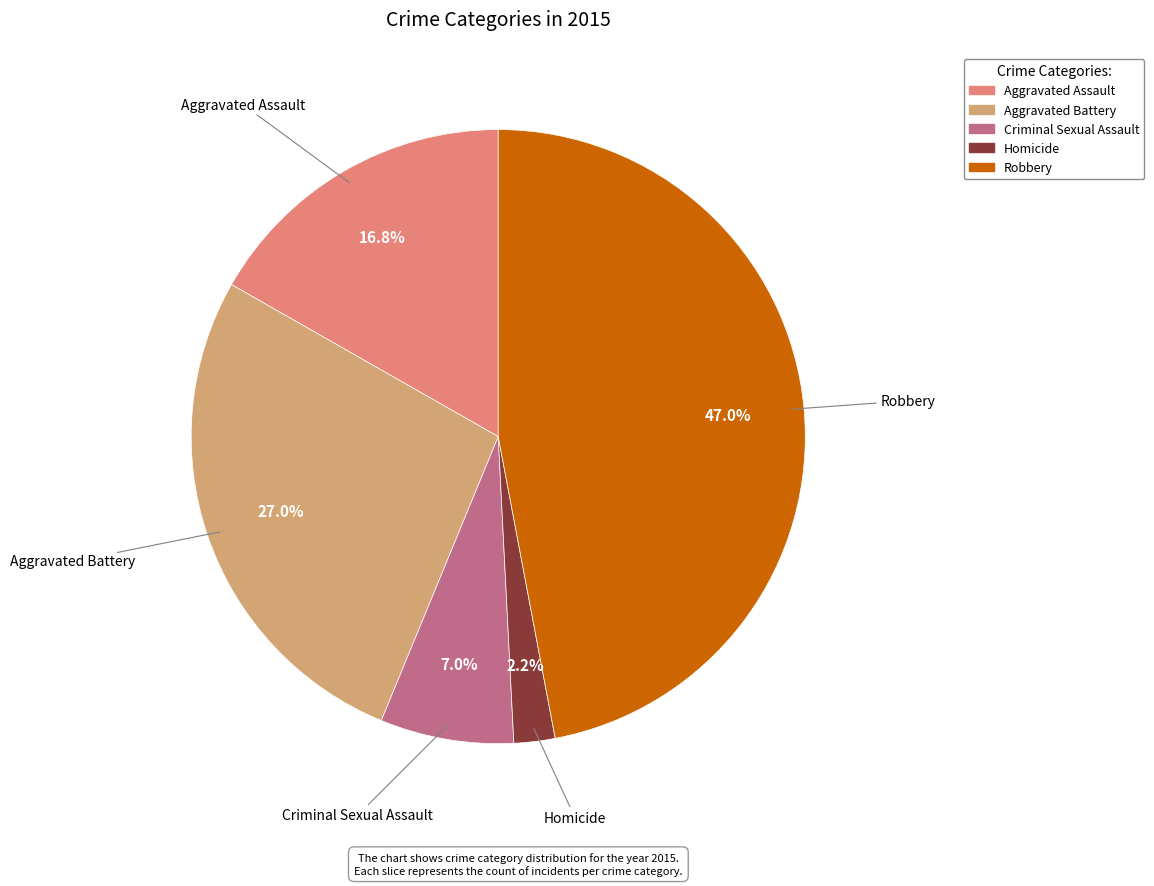

To the nearest percent, what portion does Aggravated Assault represent?

17%